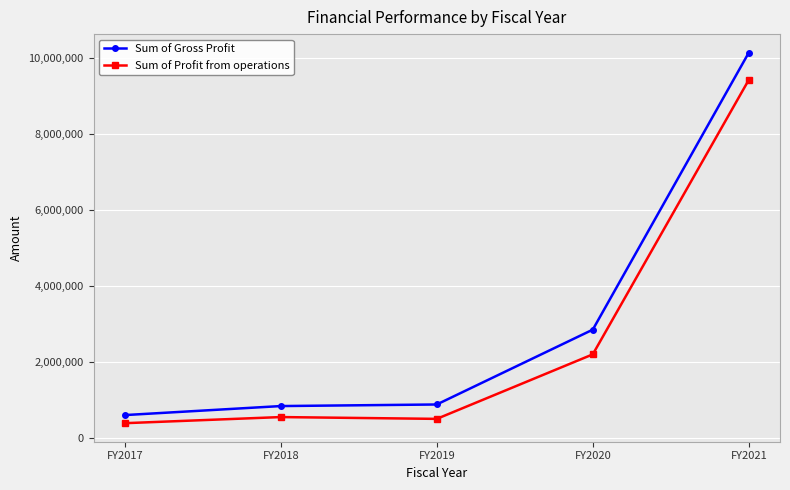

What is the average value of the Sum of Gross Profit series?

3062290